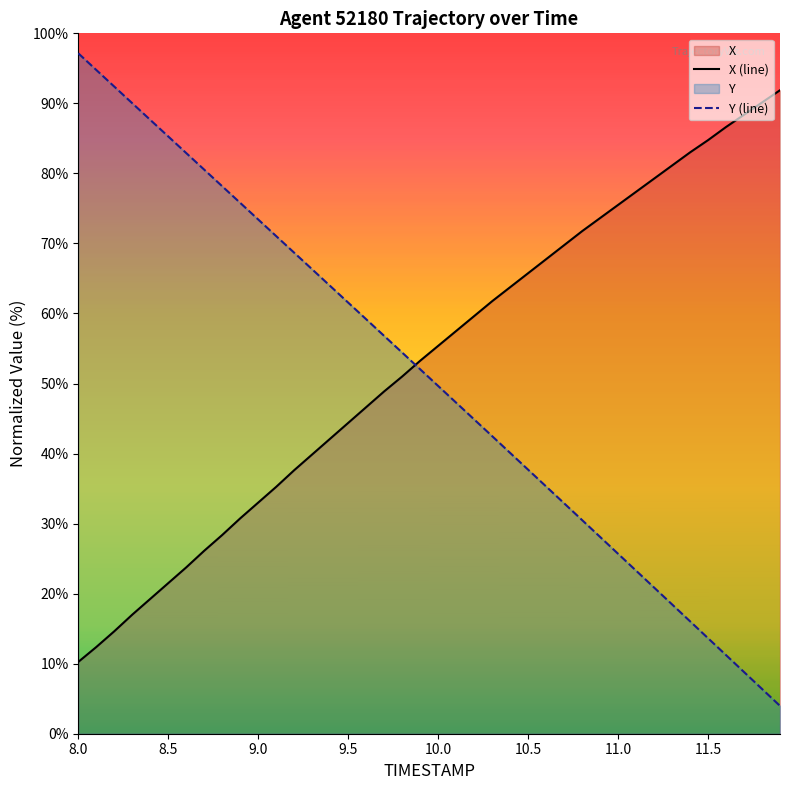

Which series ends up on top after the final intersection of X (line) and Y (line)?

X (line)